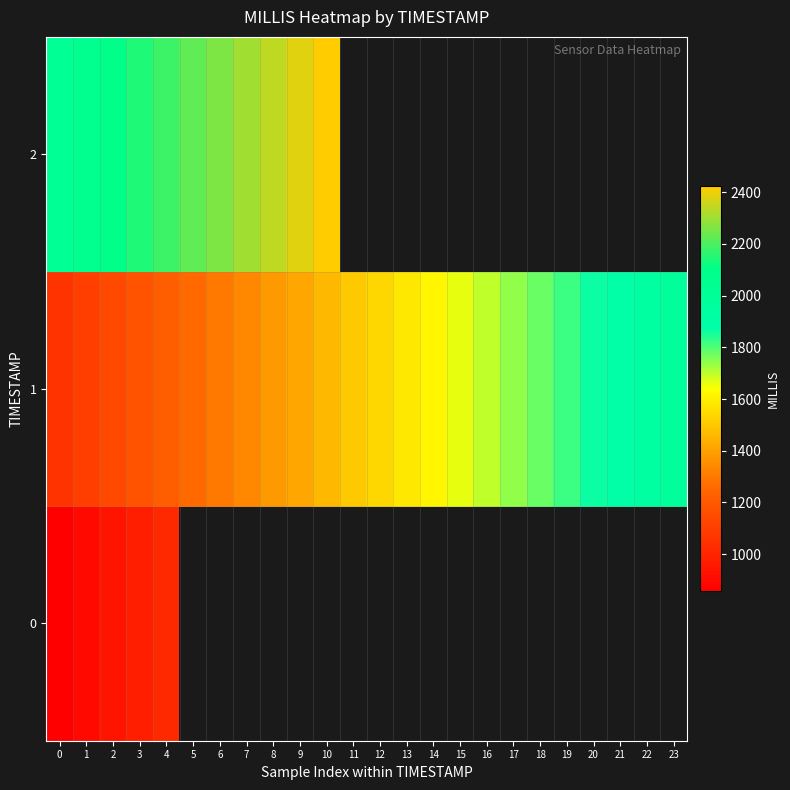

The 0 series shows 898.0 at 1. True or false?

True